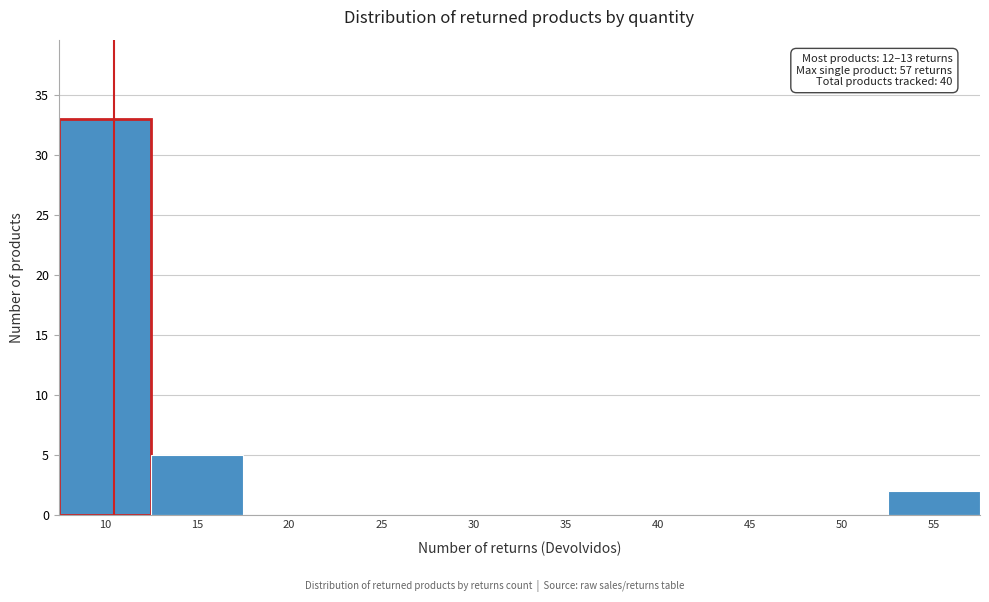

Reading left to right, transcribe all the data shown in this chart.

10=33	15=5	20=0	25=0	30=0	35=0	40=0	45=0	50=0	55=2